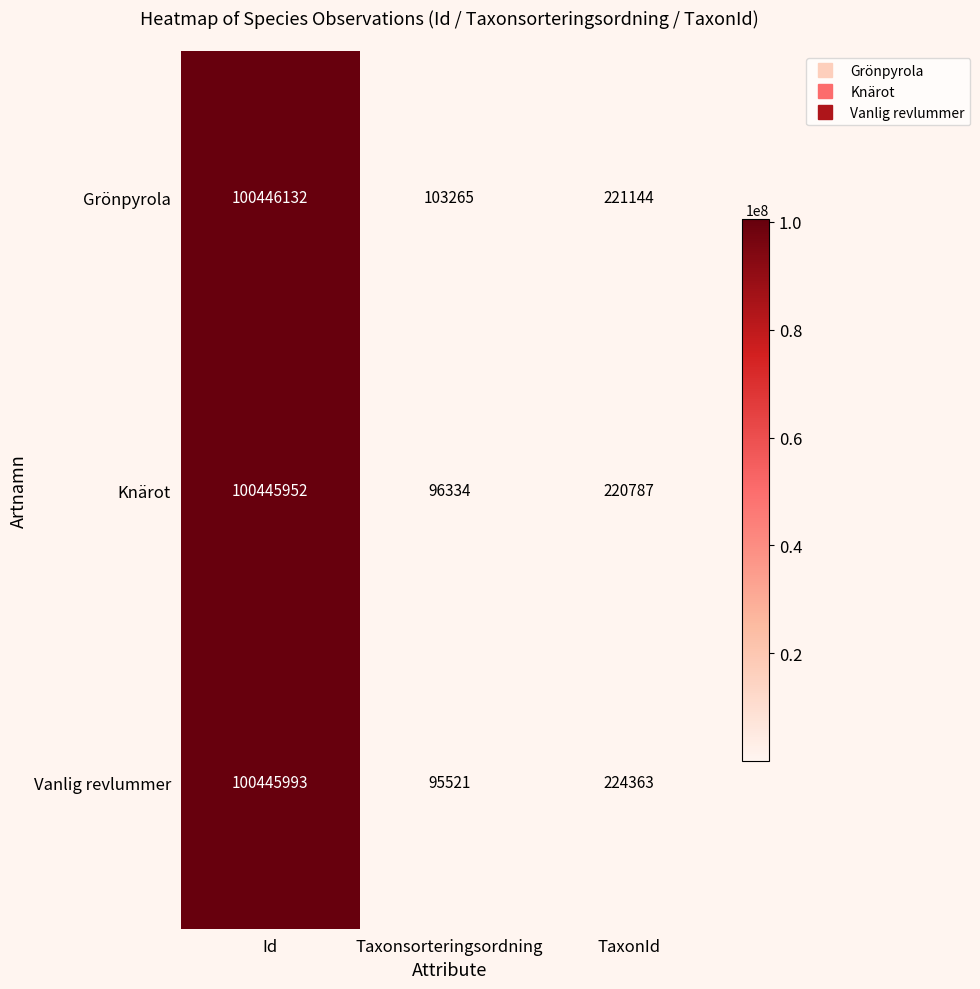

Which category has the highest value in the Vanlig revlummer series?

Id